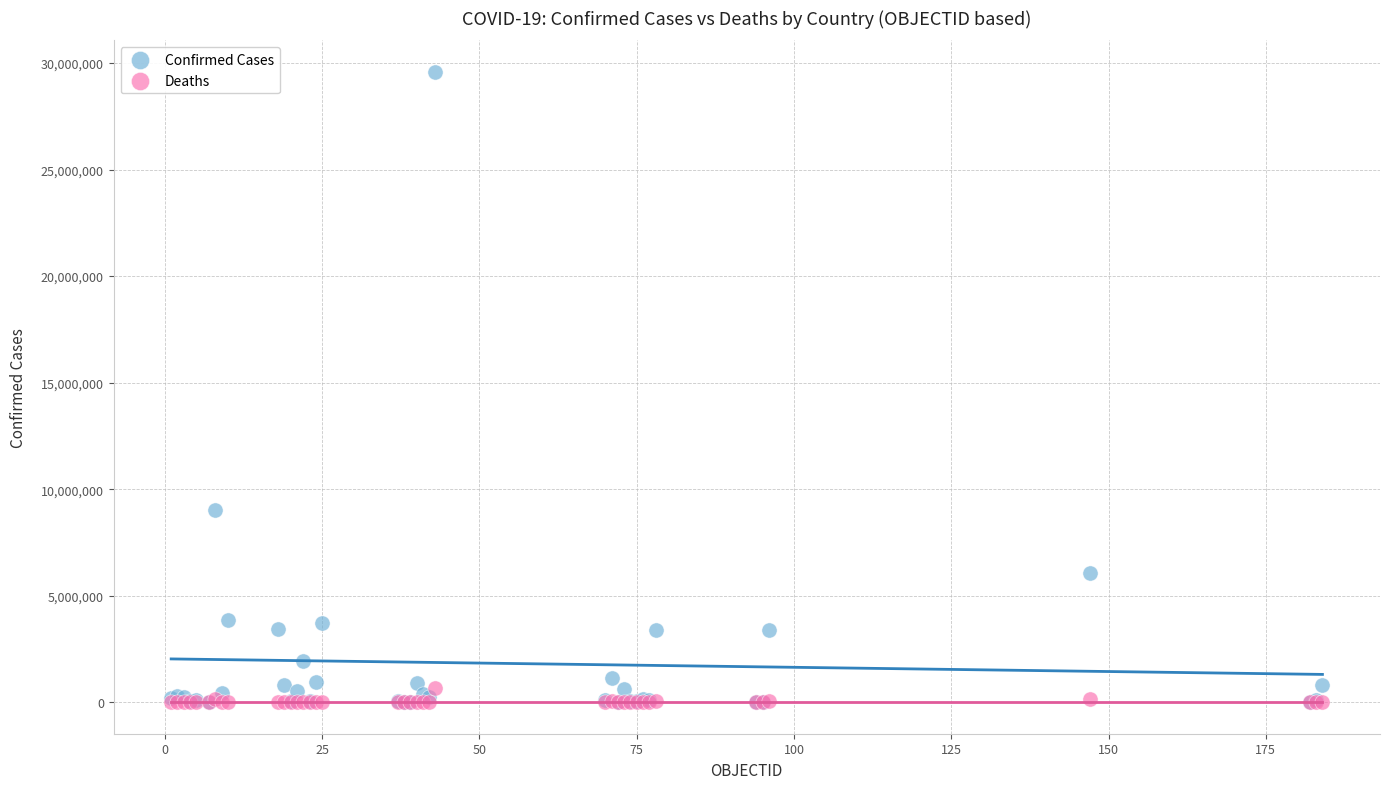

In the Confirmed Cases series, what Y value is closest to 14796034?

9004829